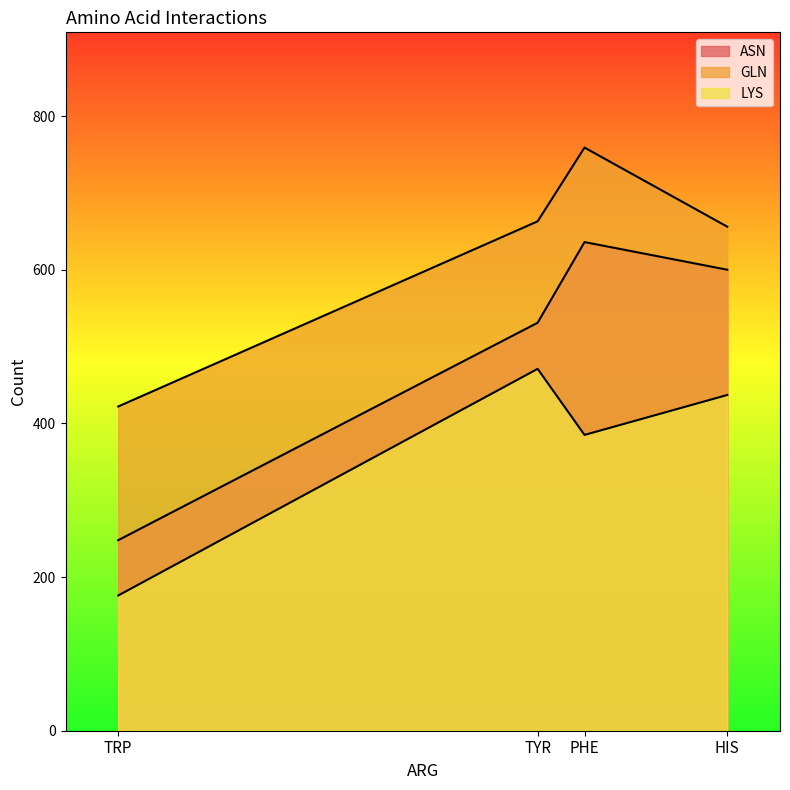

Which series has the largest range (max minus min)?

ASN